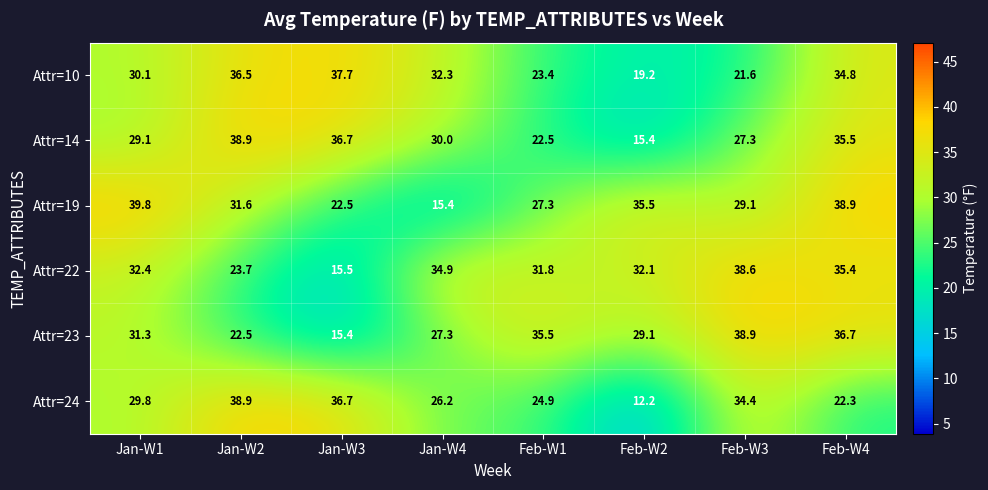

How many data points in Attr=10 are less than 32?

4